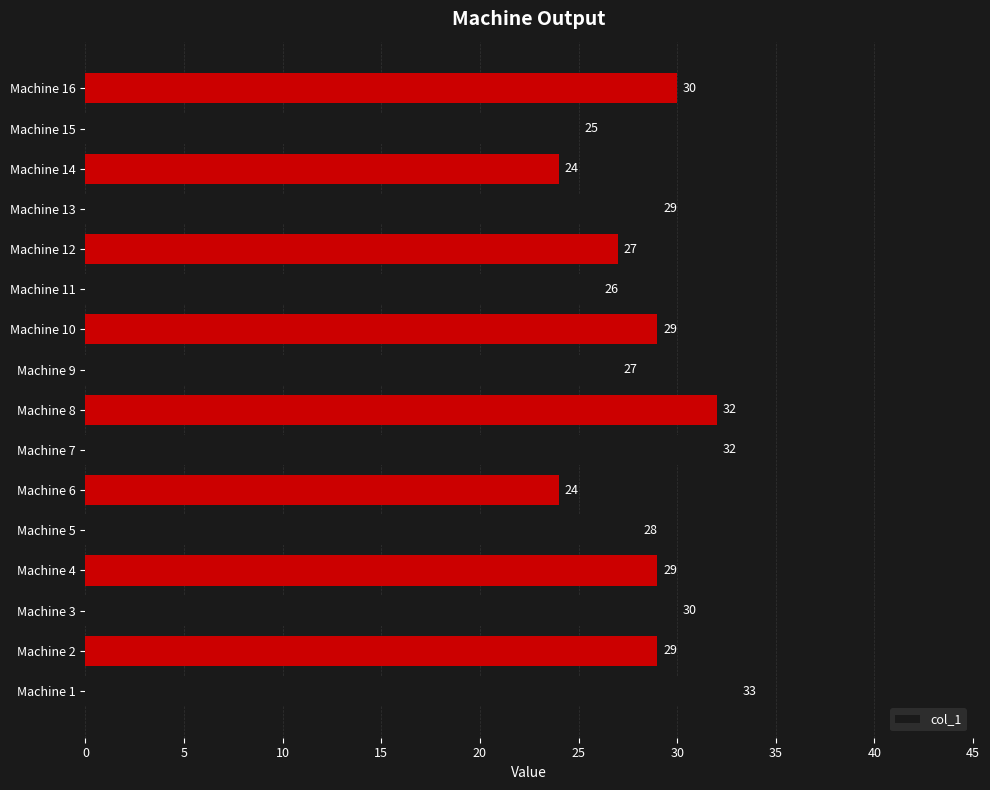

At which label is the value closest to 28?

Machine 5